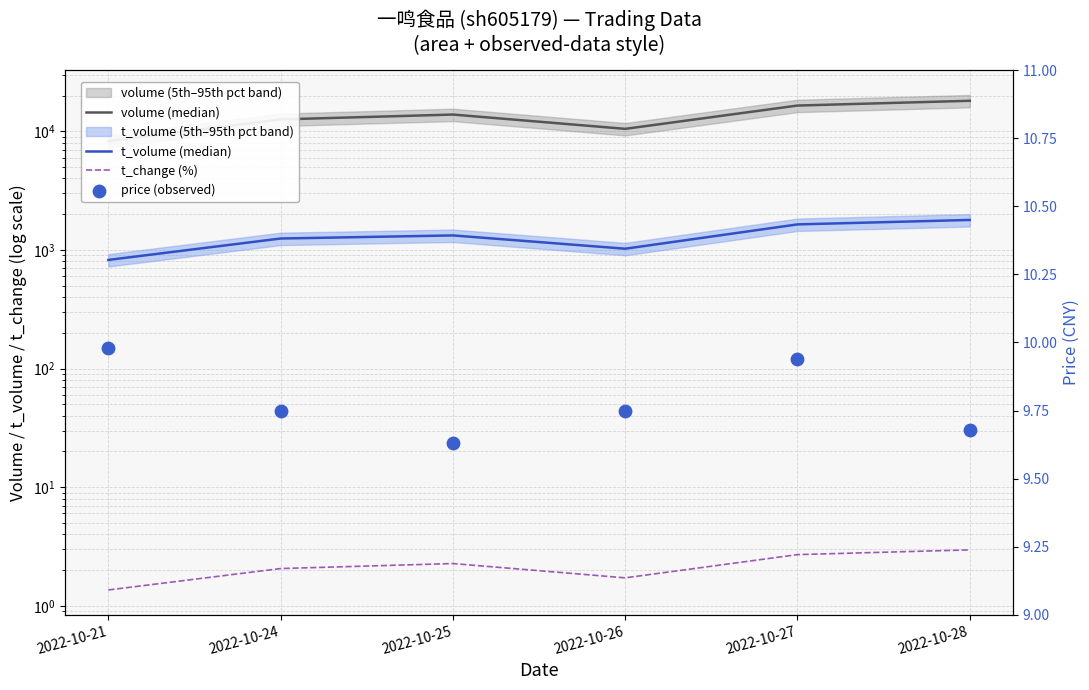

What is the total value across all series at 2022-10-26?

11509.5